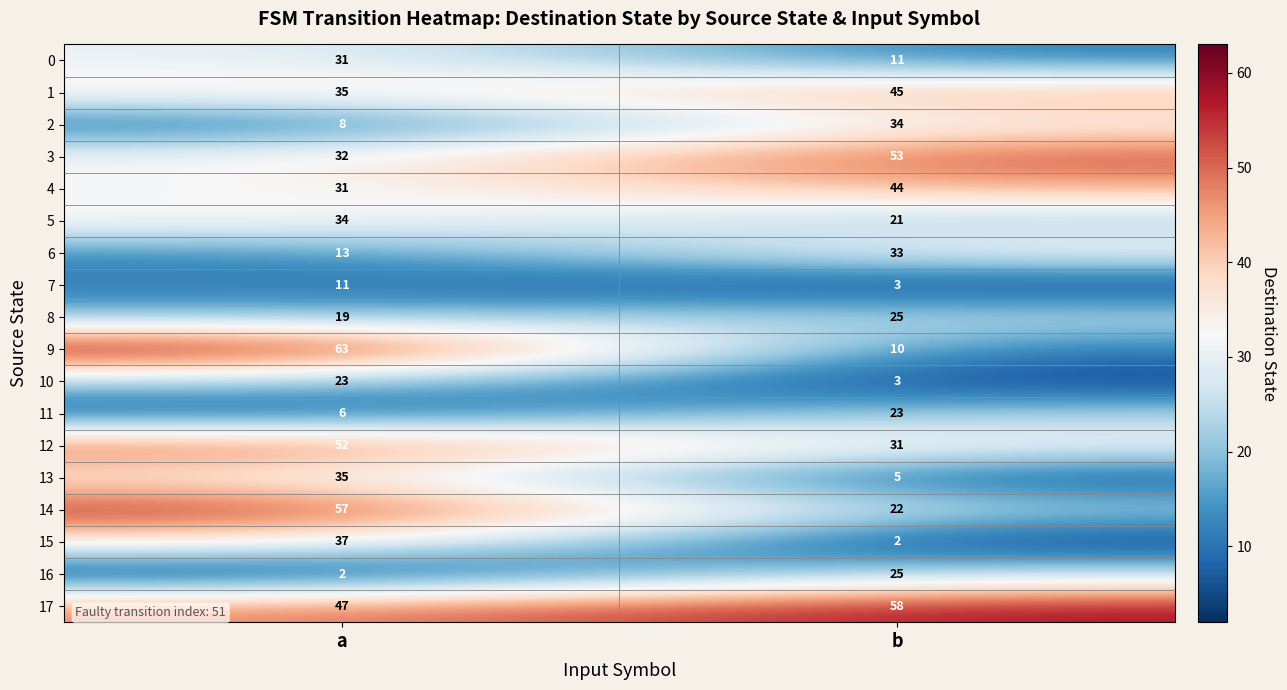

Which series has the largest total across all categories?

17